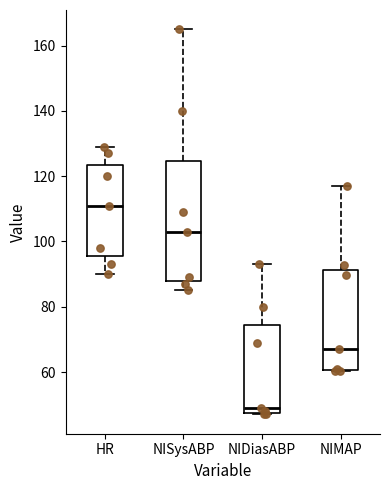

Where is the lower edge of the box for NIDiasABP on the y-axis? The values are not printed on the chart, so give them approximately, as read against the axis.

48